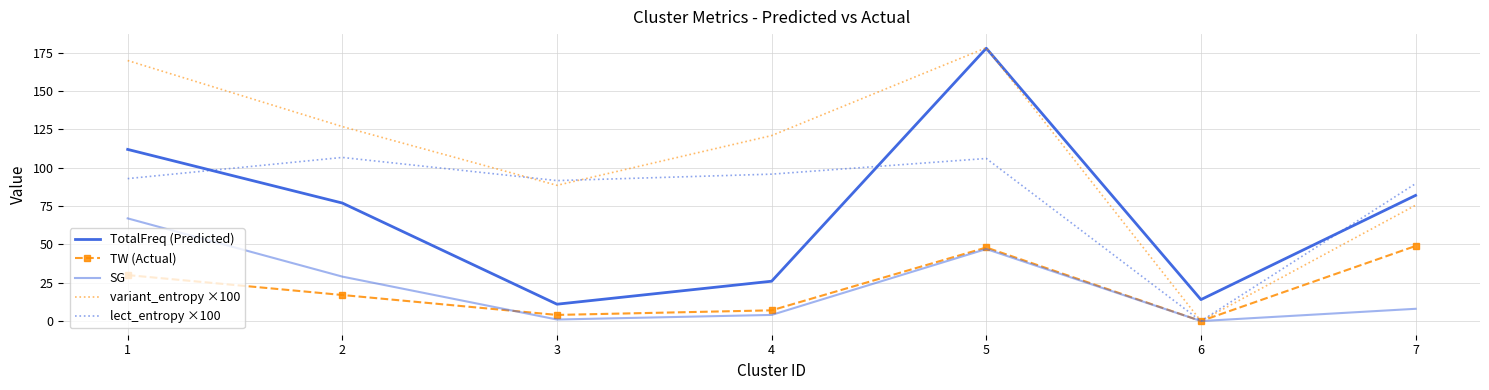

Where is the first local maximum for TW (Actual)?

5